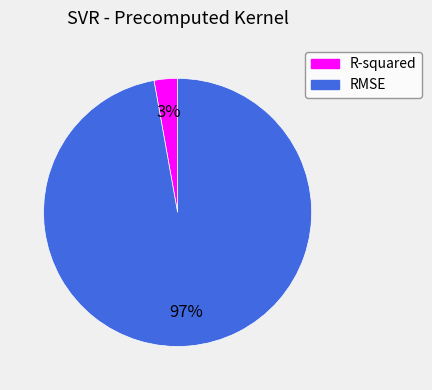

Which slice is the smallest?

R-squared